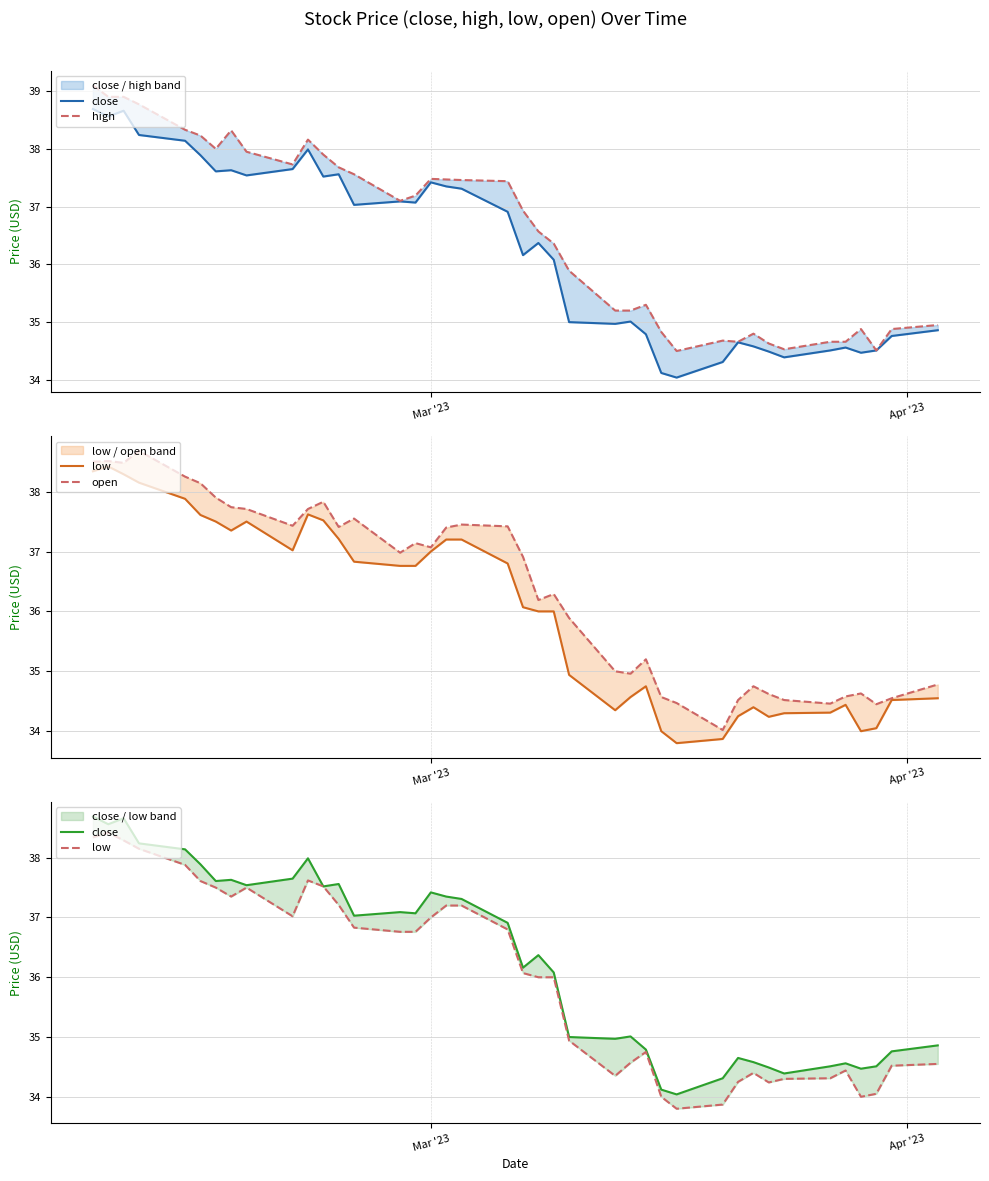

True or false: open and high intersect in this chart.

False